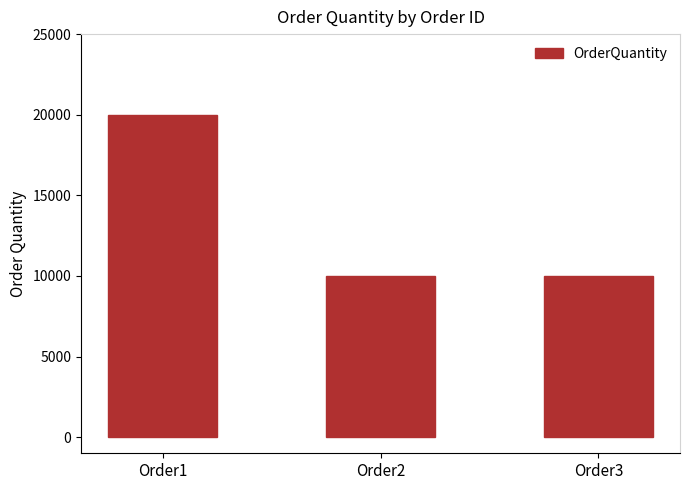

The value at Order3 is 10000. True or false?

True